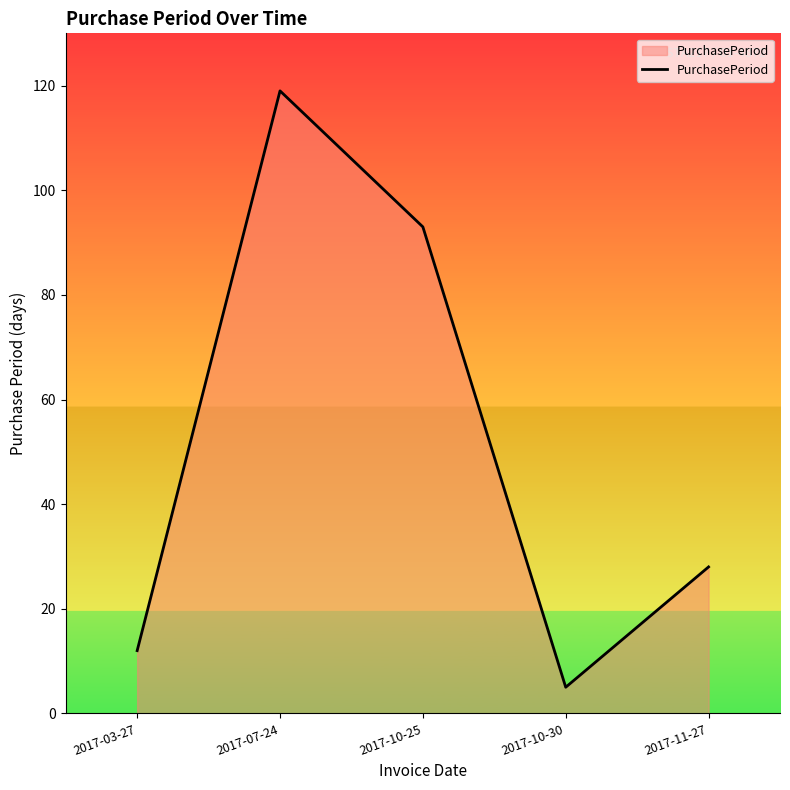

What is the ratio of the value at 2017-03-27 to the value at 2017-11-27?

0.4